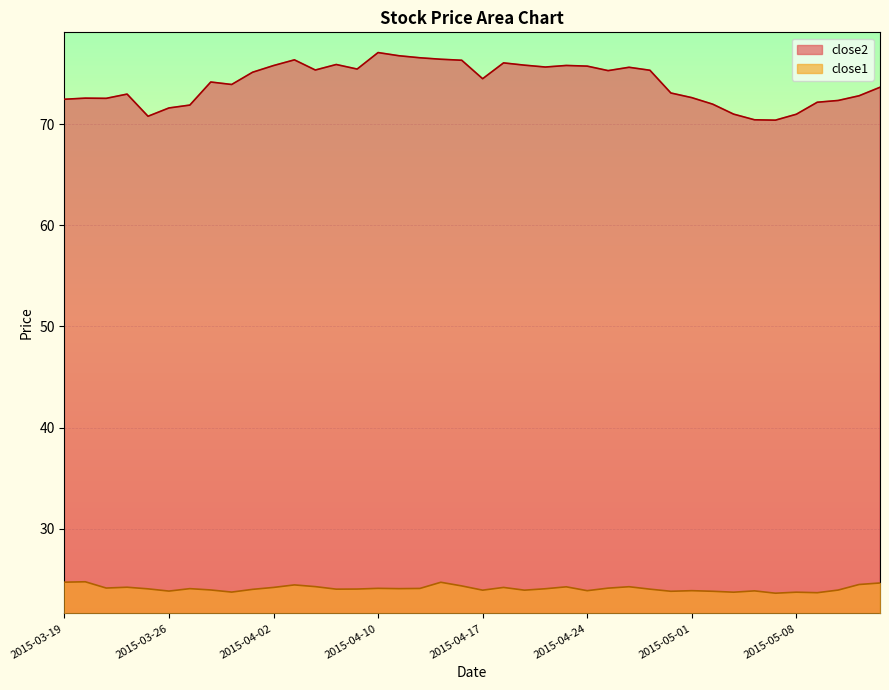

At 2015-04-17, list the series in order from smallest to largest.

close1, close2